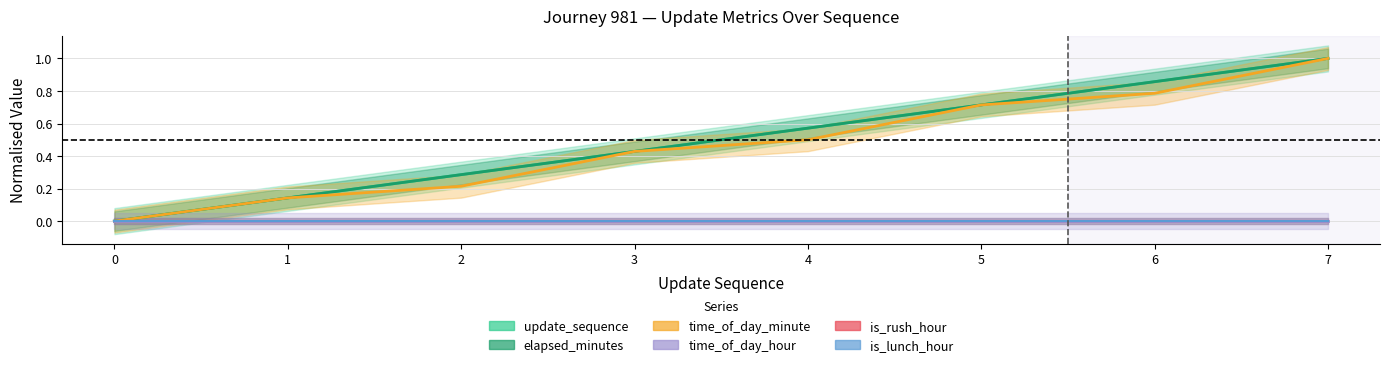

Is the value of elapsed_minutes at 5 greater than the value of time_of_day_minute at 3?

Yes